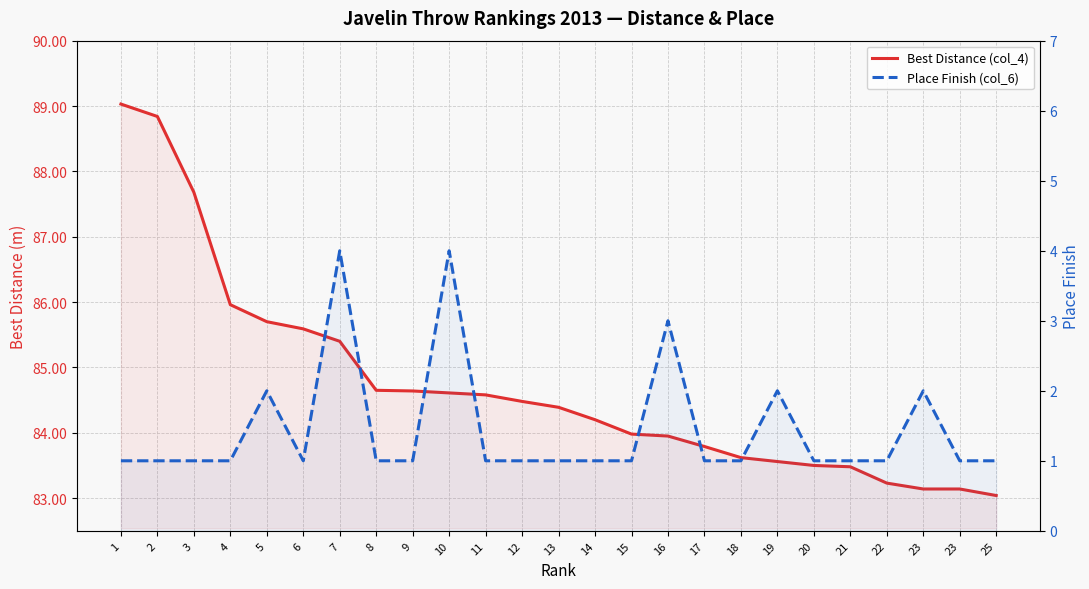

True or false: Place Finish (col_6) and Best Distance (col_4) intersect in this chart.

False